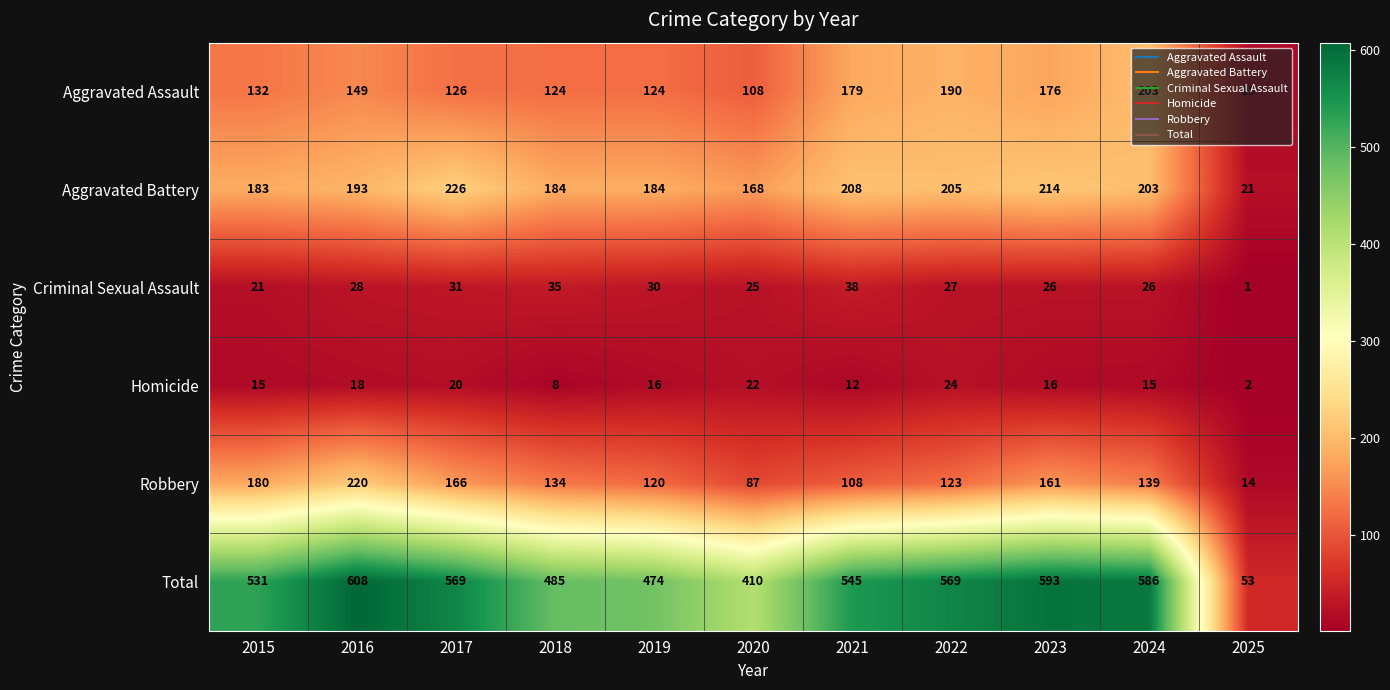

What is the total value across all series at 2024?

1172